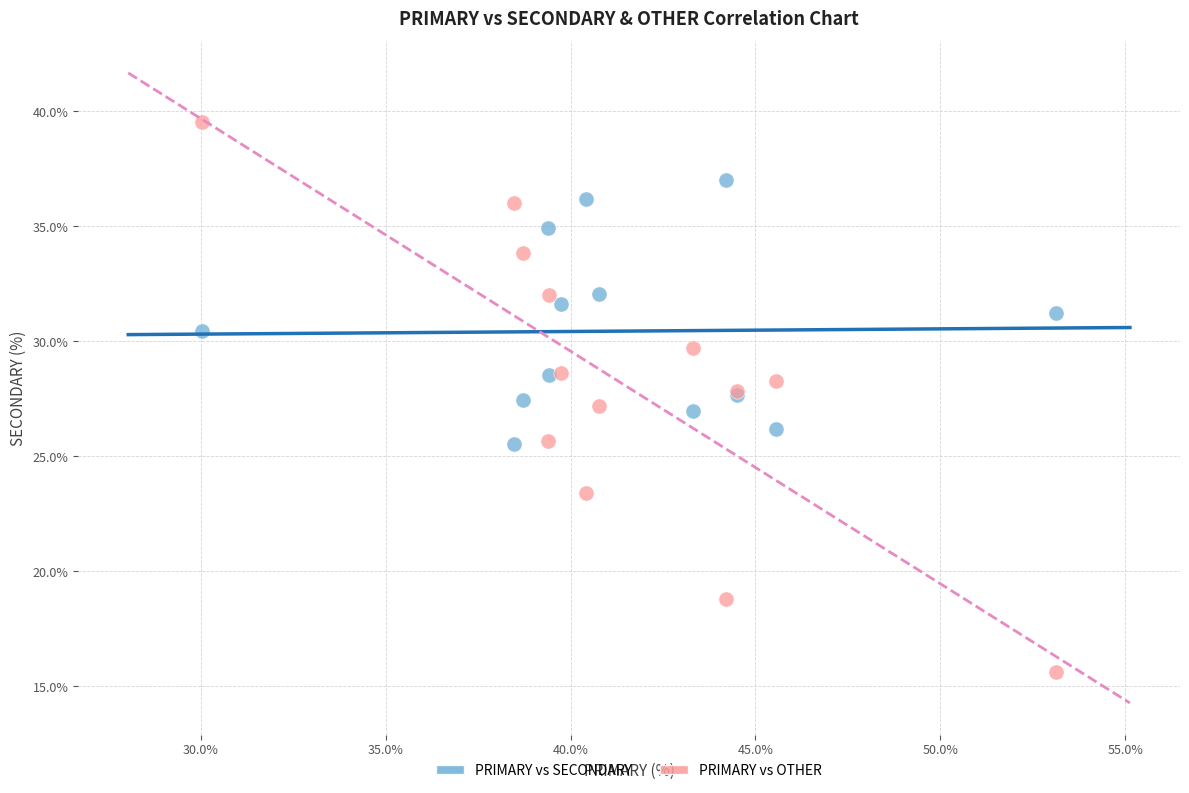

What is the X range (max minus min) for the scatter plot?

23.1